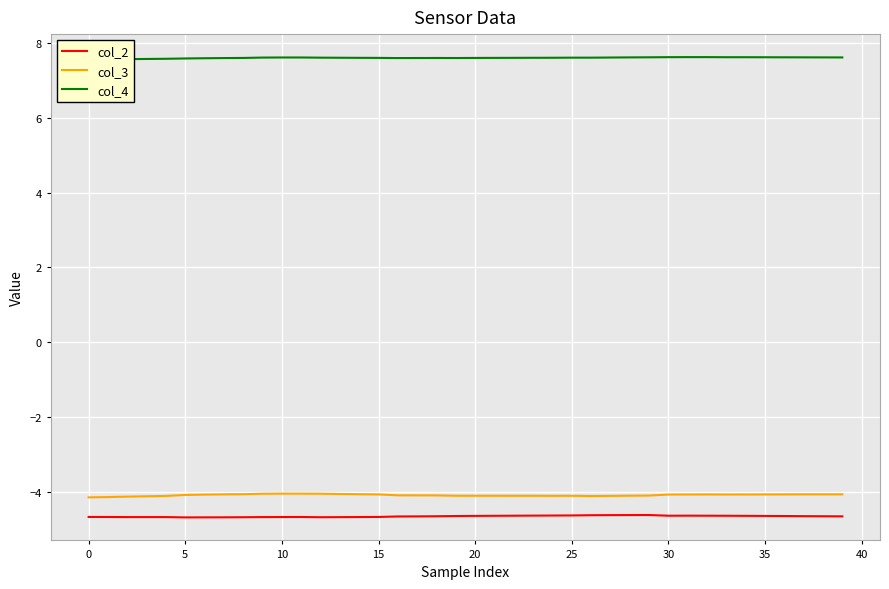

What is the maximum value for col_2?

-4.6